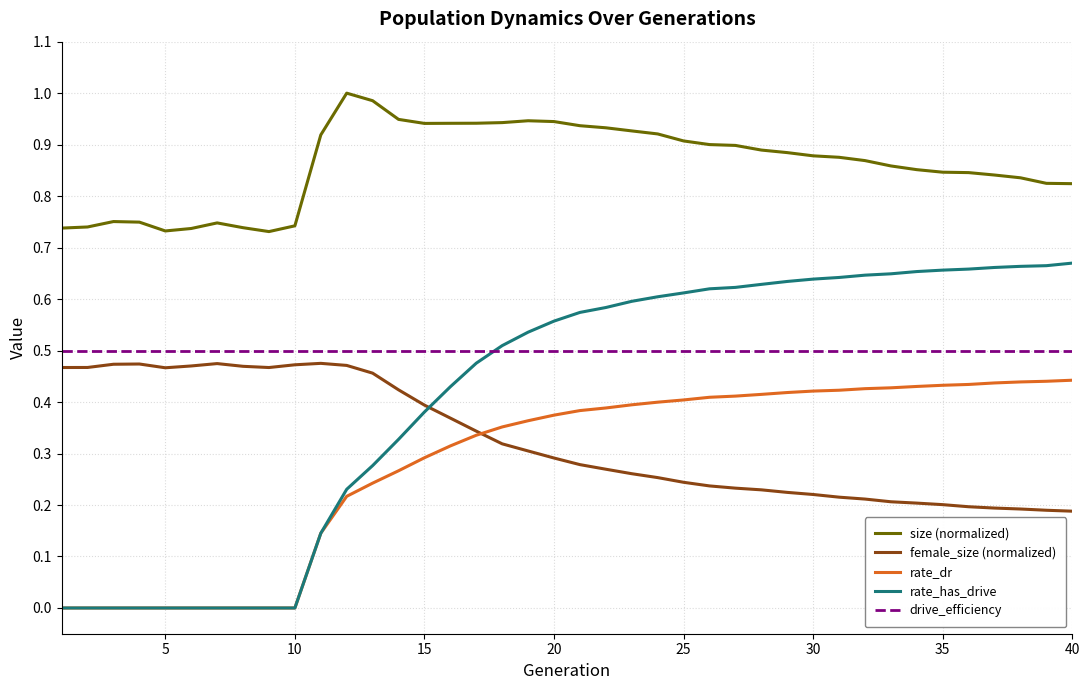

Is this an area chart (filled region under the line)?

No